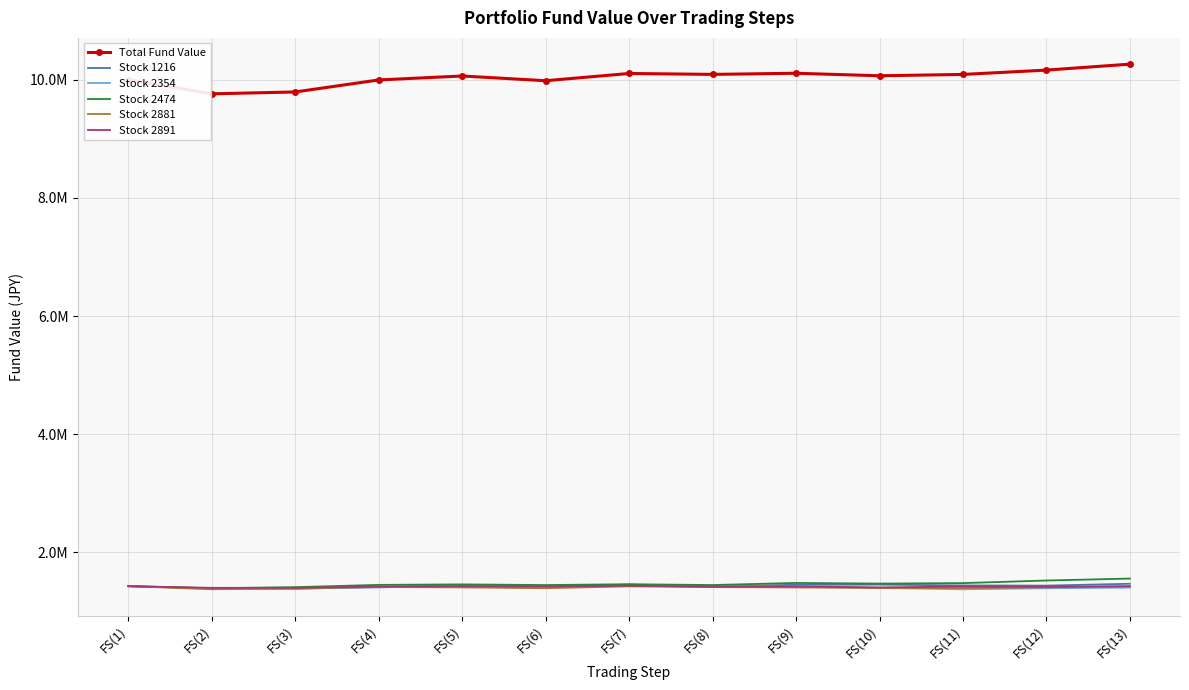

How many values in the Stock 2881 series exceed 1407771?

5